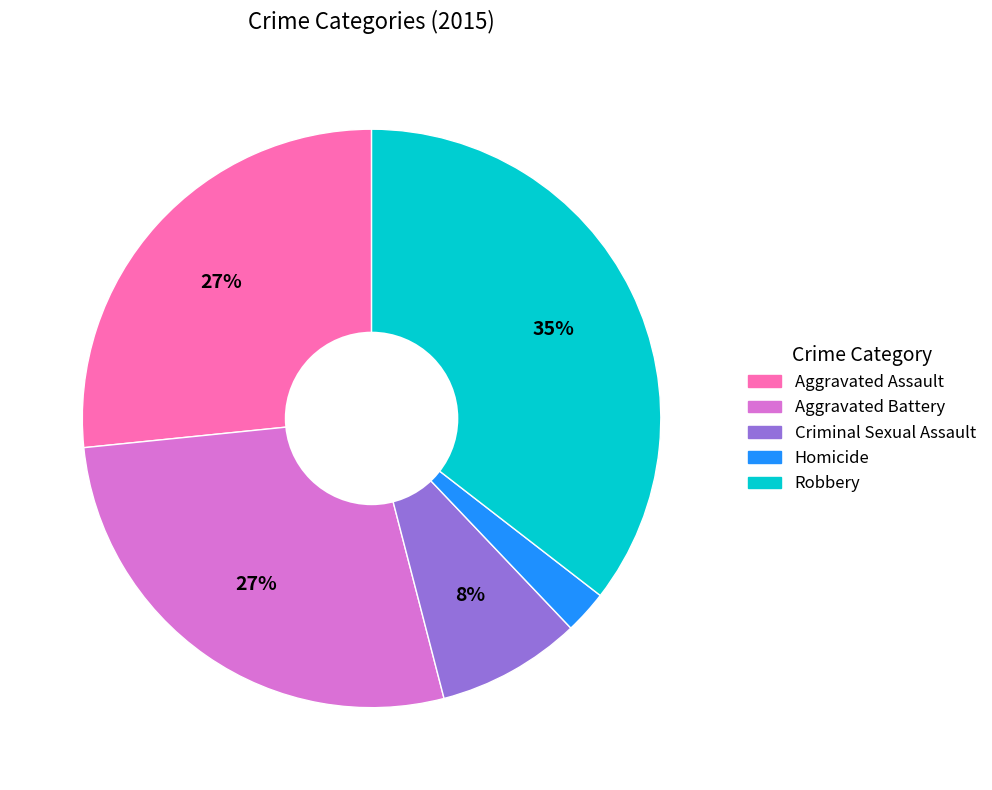

To the nearest percent, what percentage of the pie is Aggravated Battery?

27%